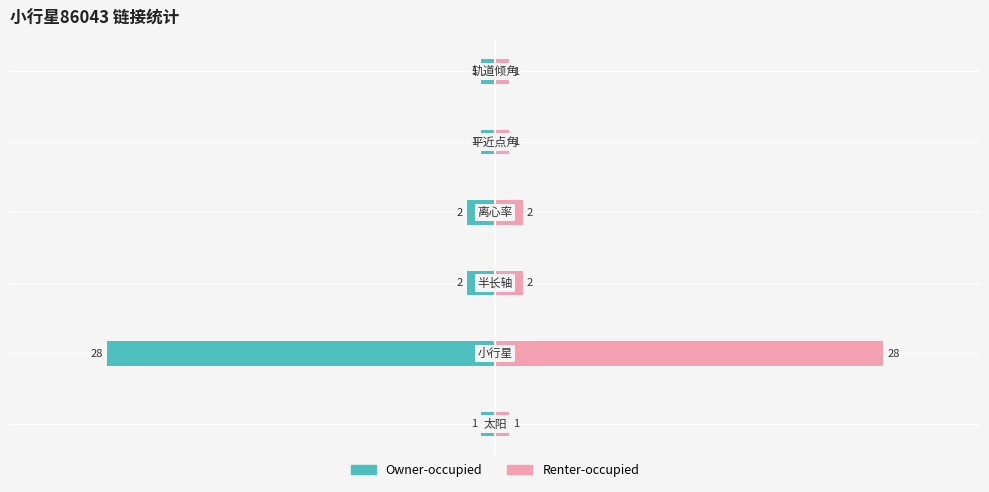

Between 2 and 3, which series saw the biggest shift?

Owner-occupied